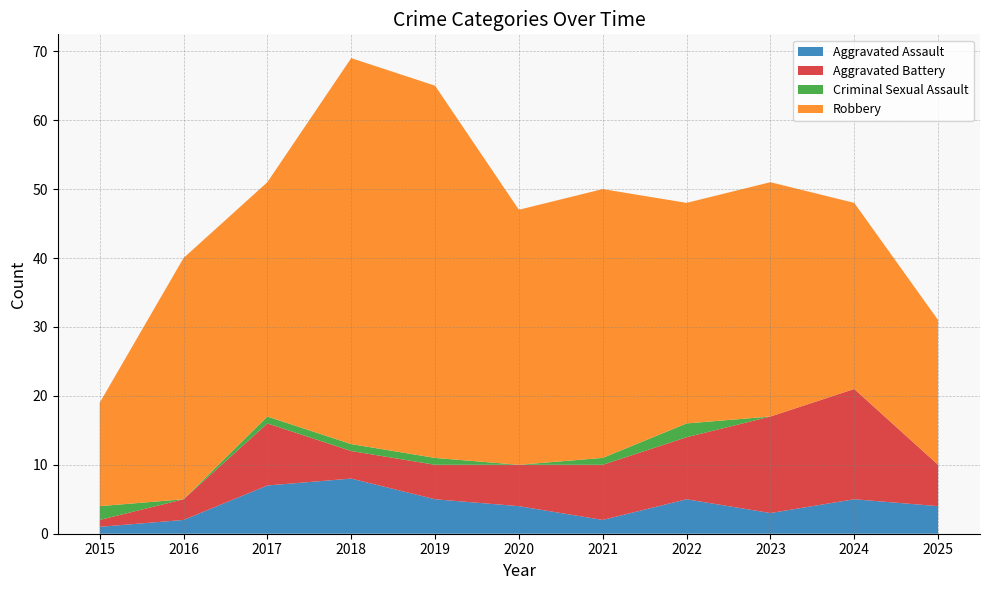

Reading left to right, transcribe all the data shown in this chart.

Aggravated Assault: 2015=1	2016=2	2017=7	2018=8	2019=5	2020=4	2021=2	2022=5	2023=3	2024=5	2025=4
Aggravated Battery: 2015=1	2016=3	2017=9	2018=4	2019=5	2020=6	2021=8	2022=9	2023=14	2024=16	2025=6
Criminal Sexual Assault: 2015=2	2016=0	2017=1	2018=1	2019=1	2020=0	2021=1	2022=2	2023=0	2024=0	2025=0
Robbery: 2015=15	2016=35	2017=34	2018=56	2019=54	2020=37	2021=39	2022=32	2023=34	2024=27	2025=21